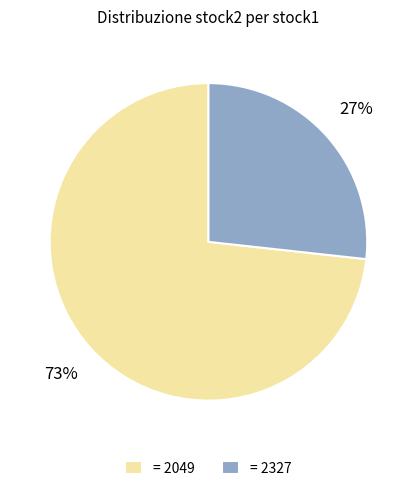

Count the number of slices in the pie.

2